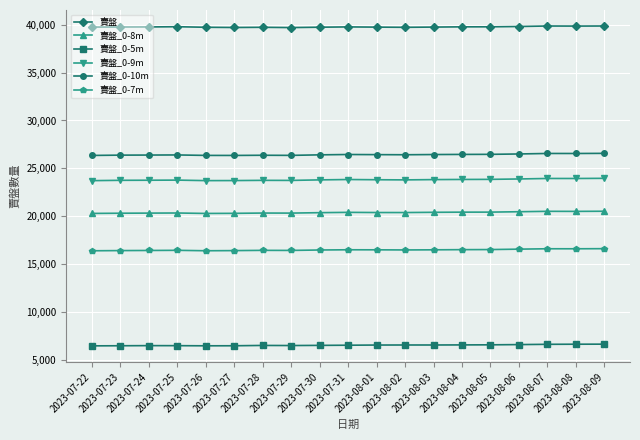

True or false: 賣盤 has more than 1 interior local peaks.

True